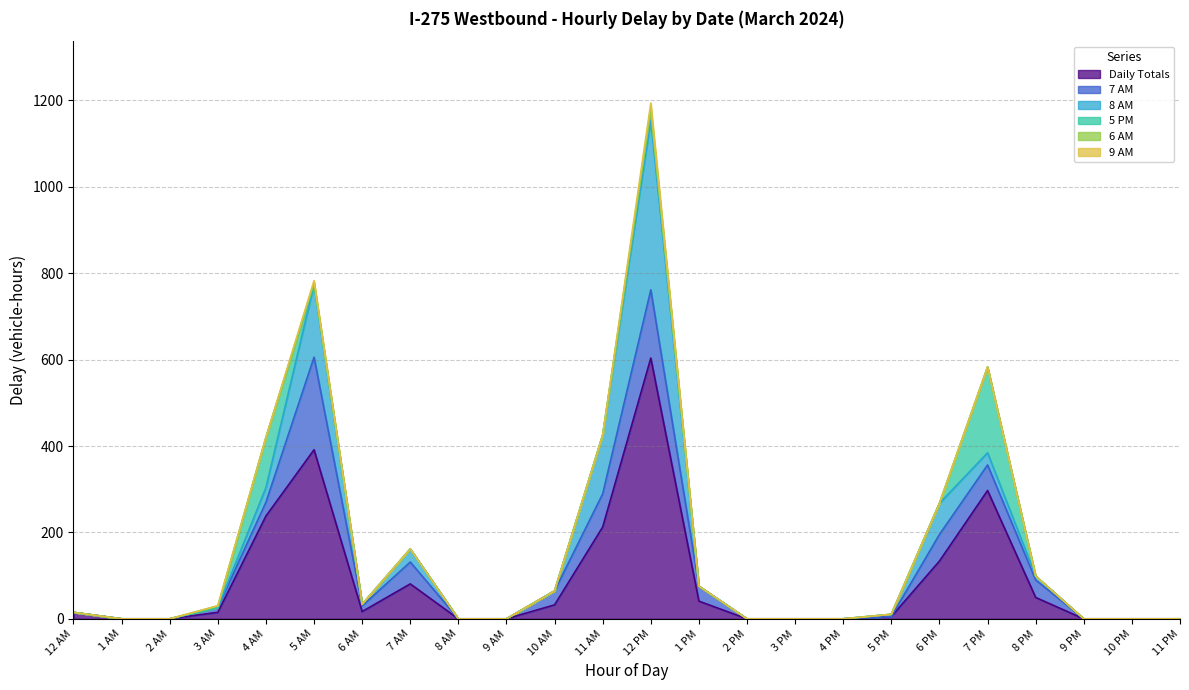

True or false: 5 PM and 6 AM cross at least once.

True